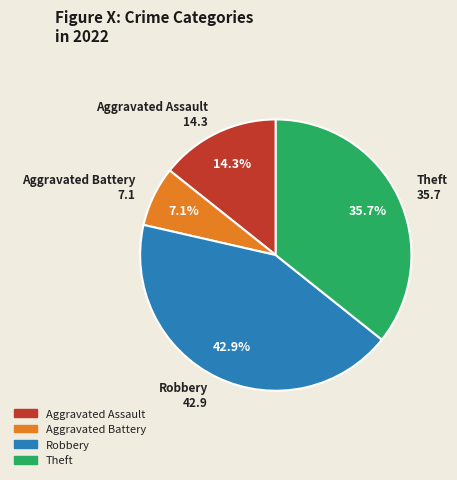

To the nearest percent, what is the average slice percentage?

25%